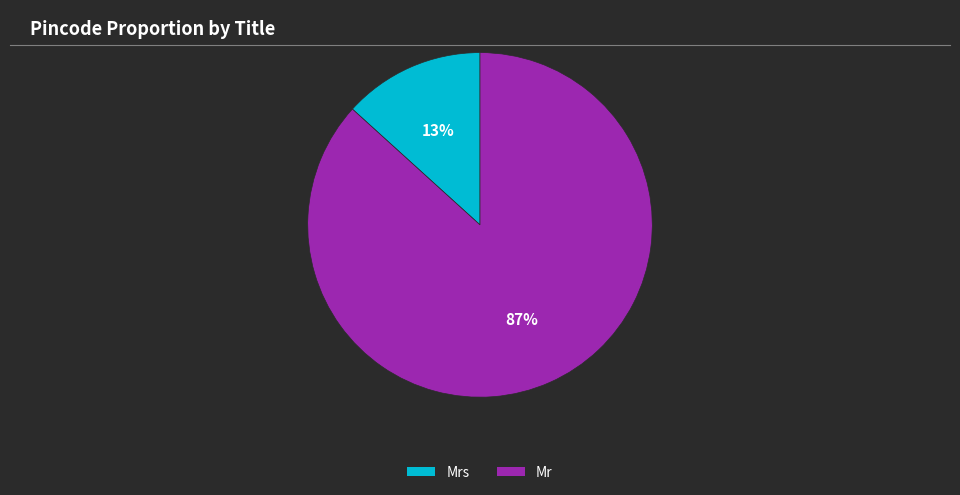

Does any single category account for the majority?

Yes